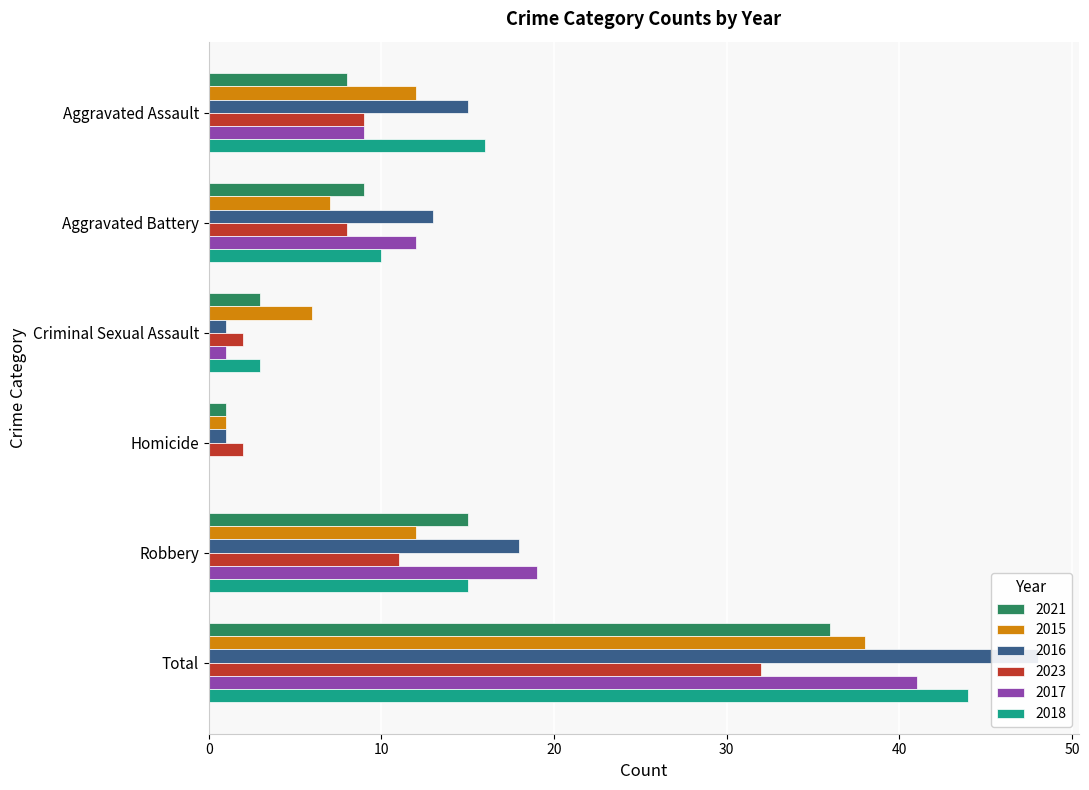

At Robbery, list the series in order from largest to smallest.

2017, 2016, 2021, 2018, 2015, 2023